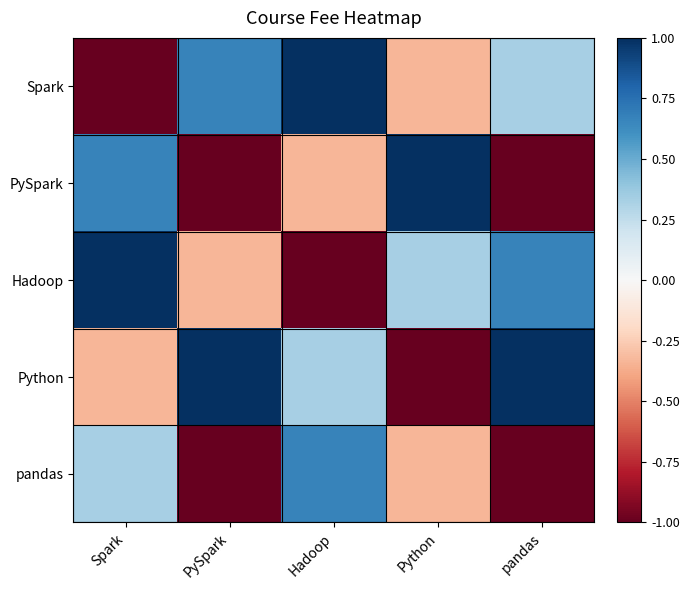

Between pandas and PySpark, which is larger?

PySpark